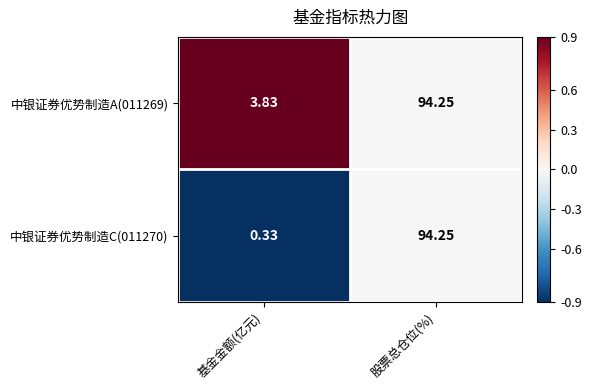

At which label does 中银证券优势制造C(011270) first exceed 94?

股票总仓位(%)